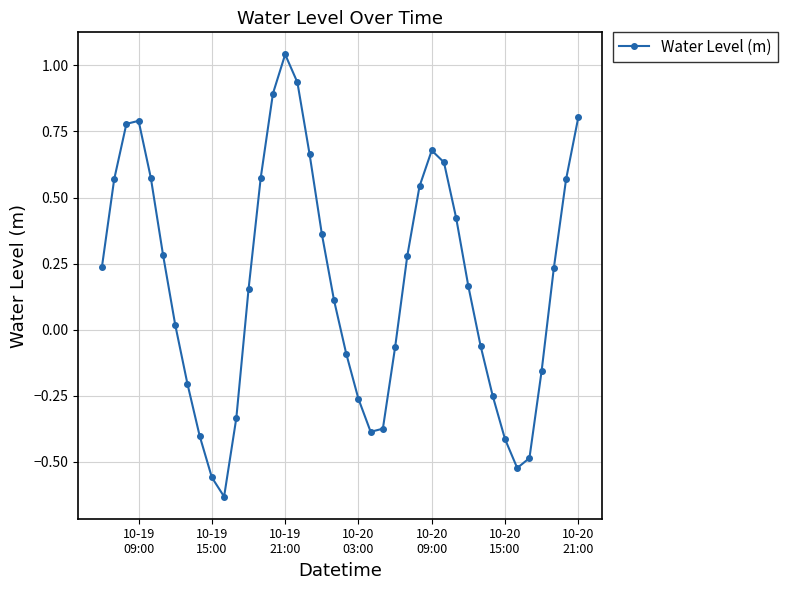

How many values are below zero?

16